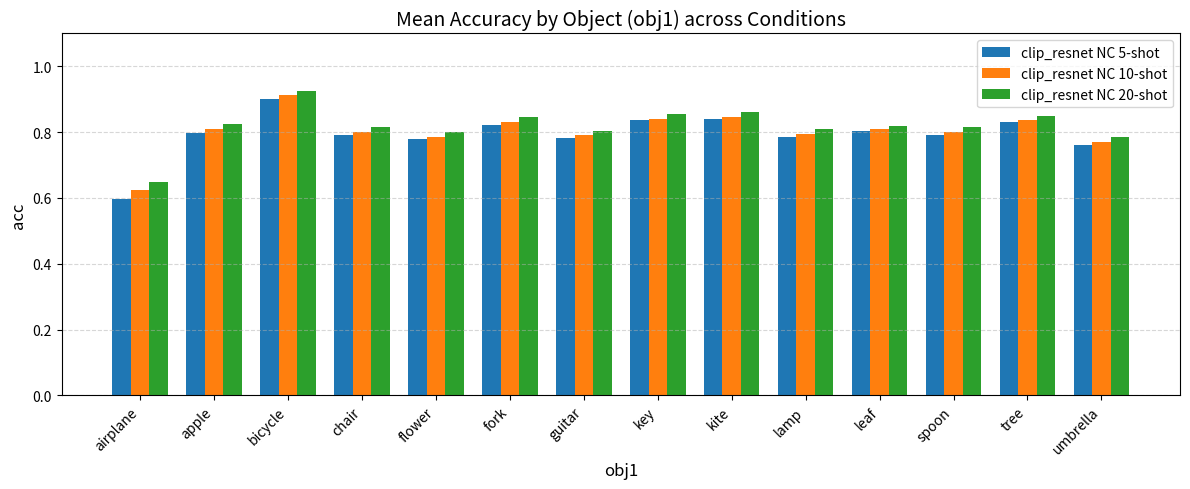

Which series has the largest total across all categories?

clip_resnet NC 20-shot